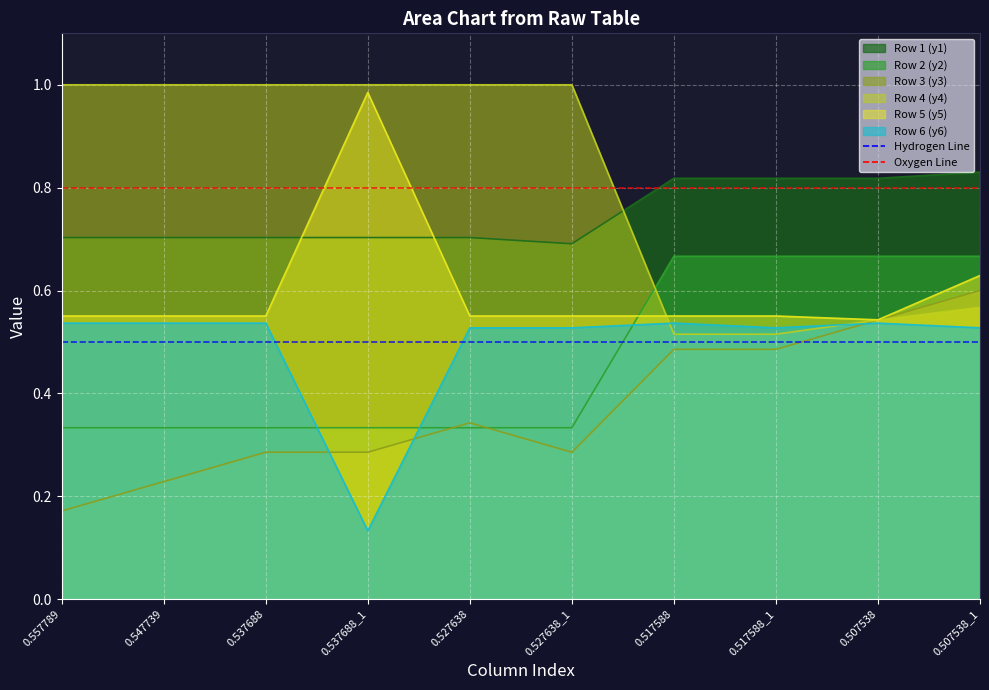

Is the value of Hydrogen Line at 0.547739 greater than the value of Oxygen Line at 0.557789?

No